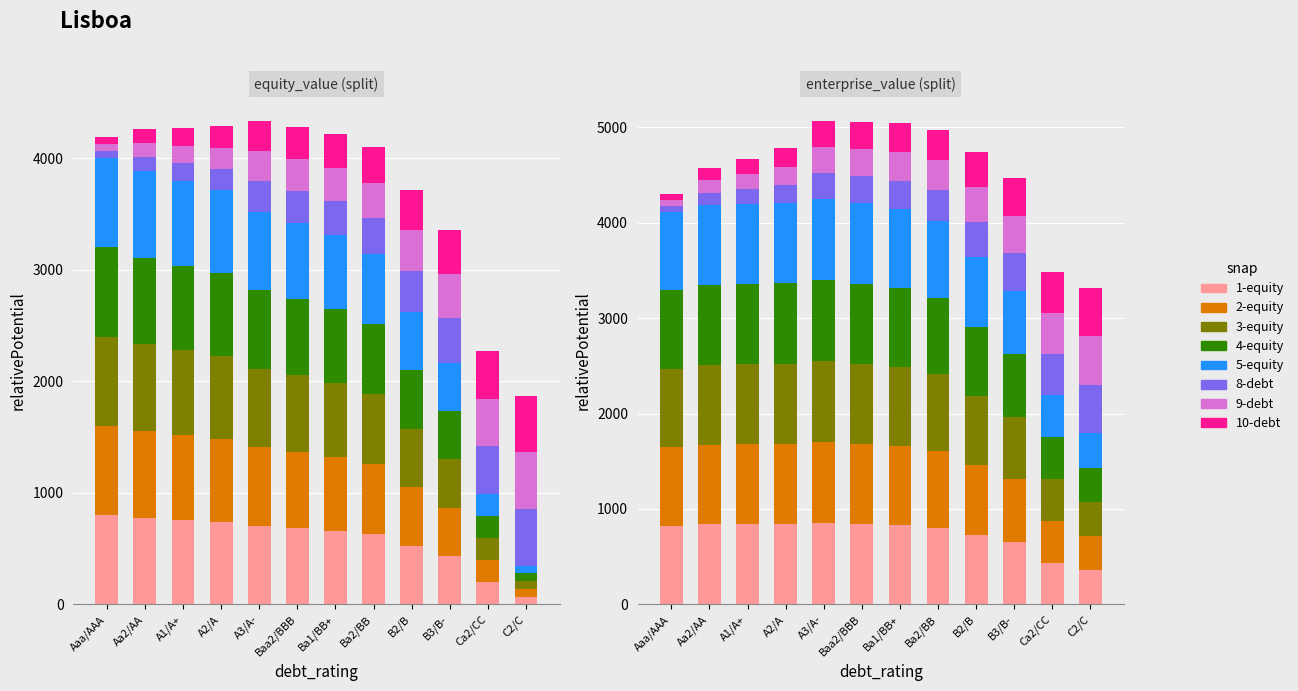

Is the value of debt_issued at C2/C greater than the value of equity_value at Aaa/AAA?

No